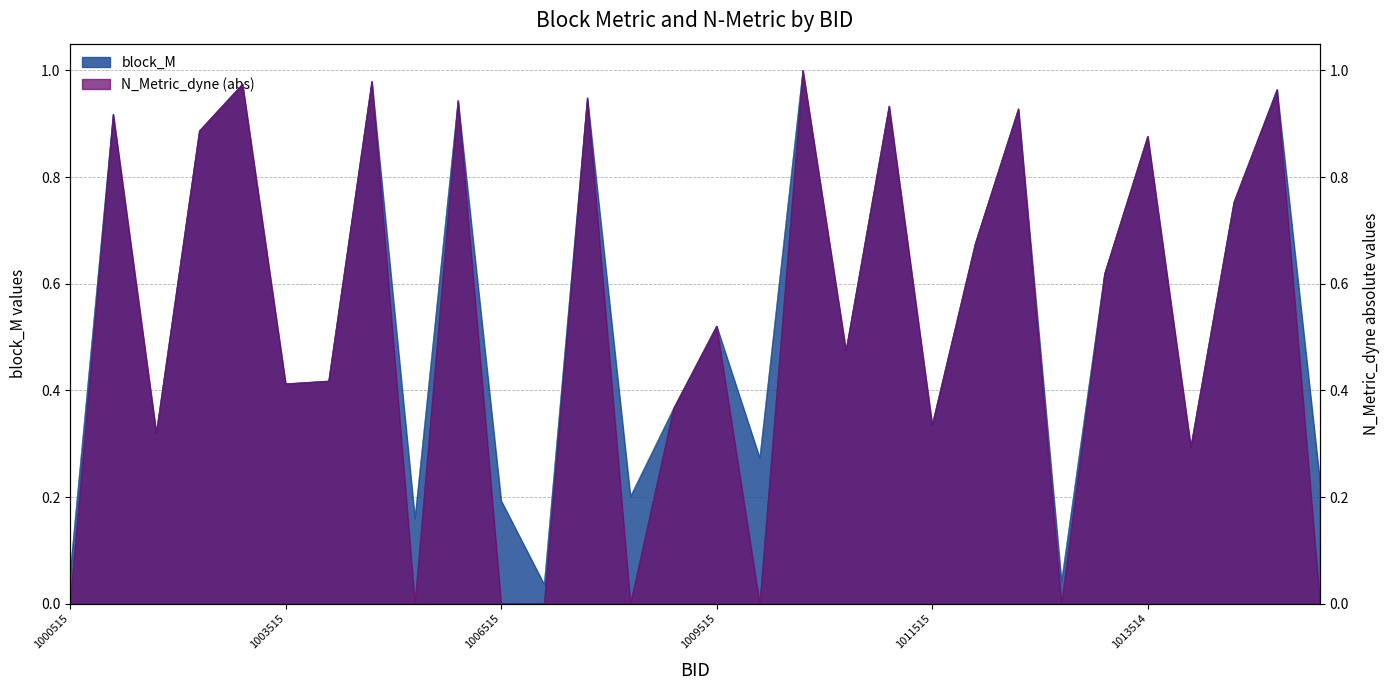

Which has a higher value, 1013515 or 1008516?

1008516